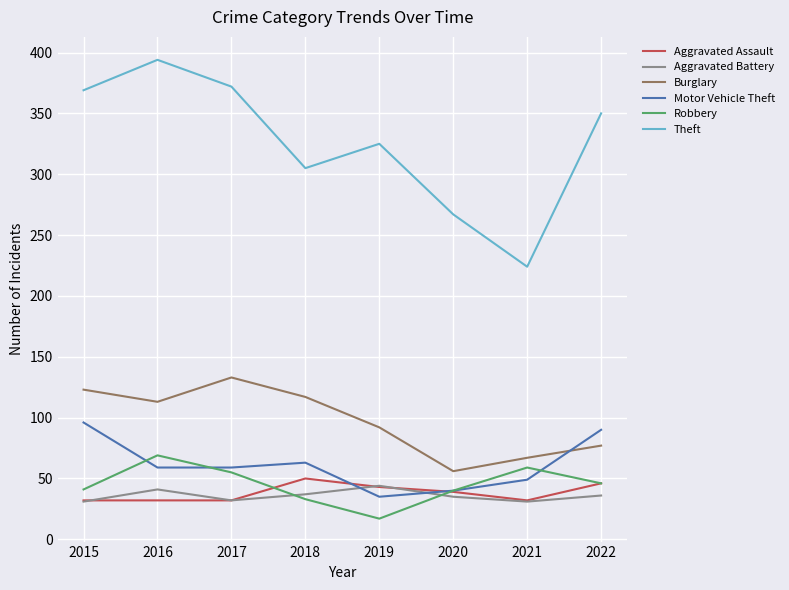

True or false: Motor Vehicle Theft and Theft cross at least once.

False